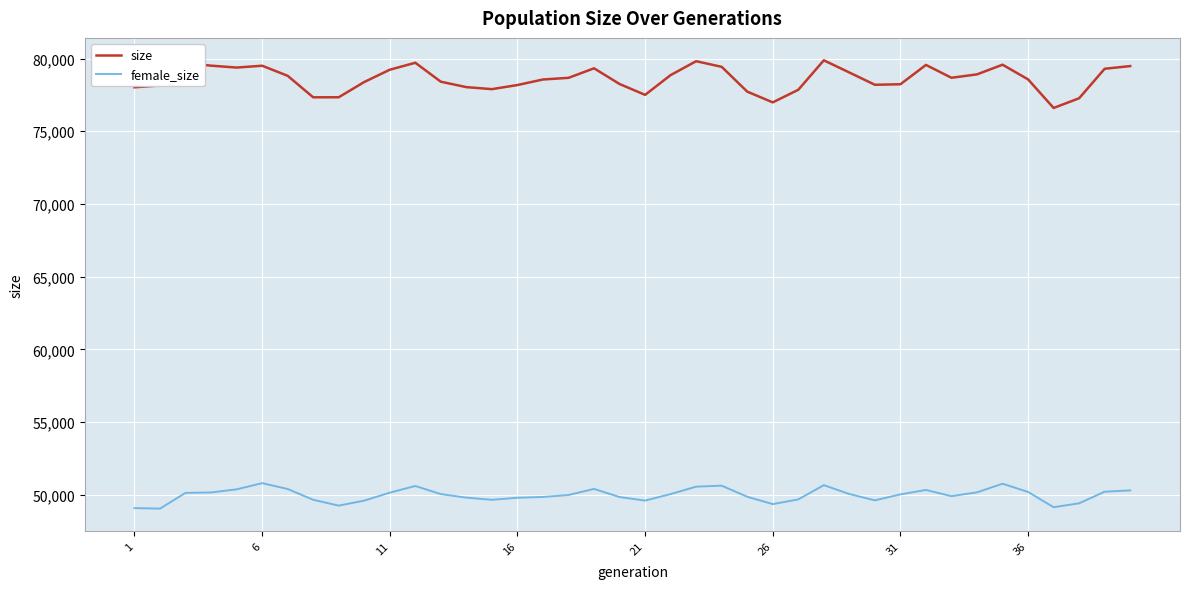

Which series has the widest spread of values?

size